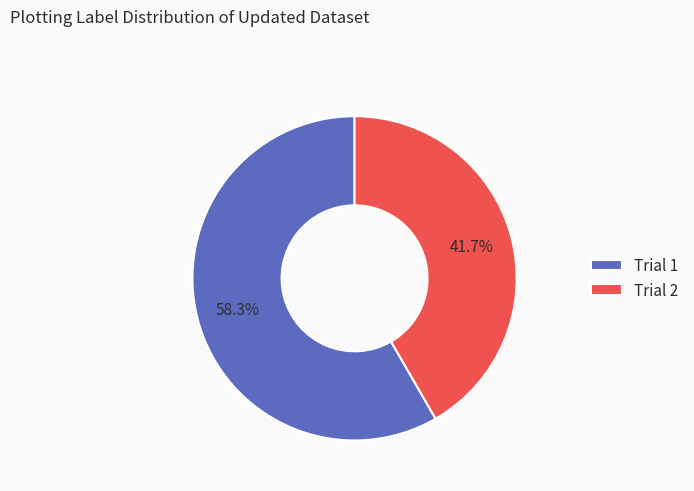

Which slice is the largest?

Trial 1